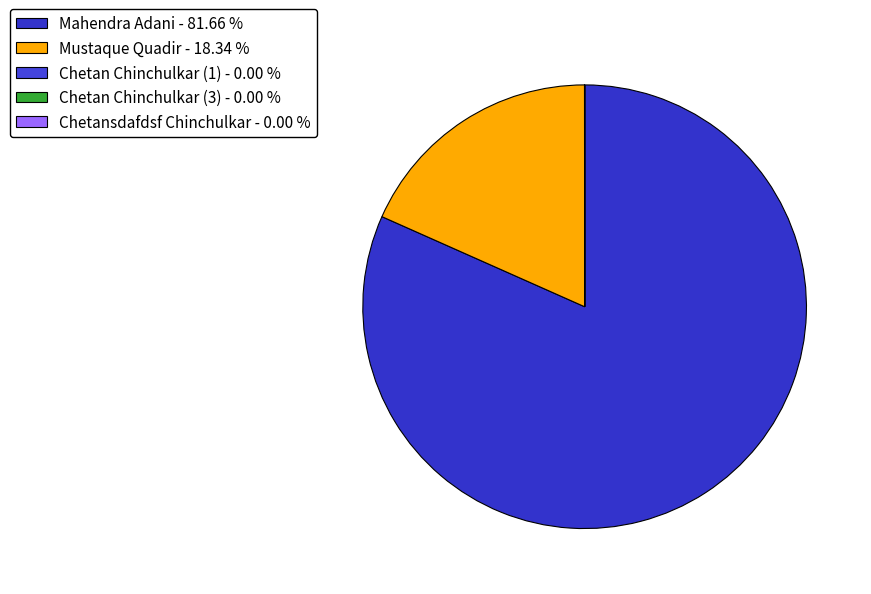

Rank the categories by value from highest to lowest.

Mahendra Adani, Mustaque Quadir, Chetan Chinchulkar (1), Chetan Chinchulkar (3), Chetansdafdsf Chinchulkar